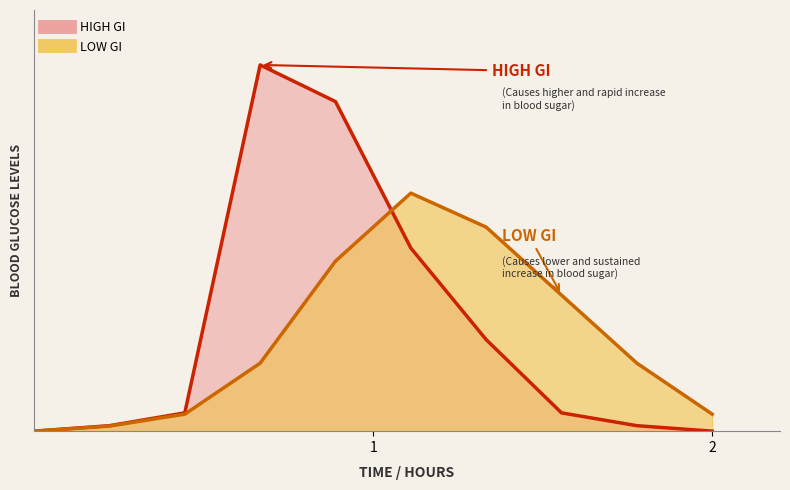

True or false: LOW GI and HIGH GI cross at least once.

True